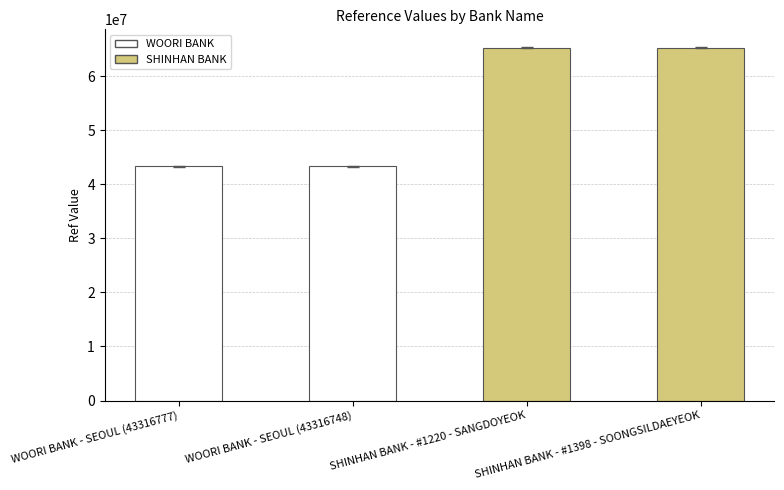

What is the minimum value shown in the chart?

43316748